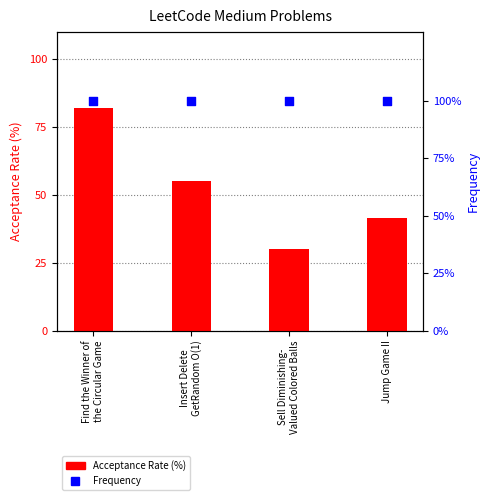

Which series reaches the minimum Y coordinate?

Acceptance Rate (%)